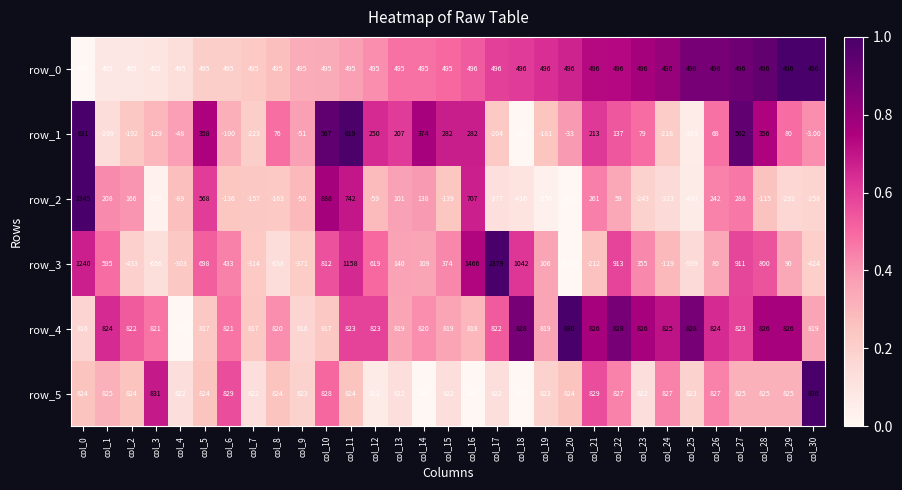

Which series has the largest total across all categories?

row_5